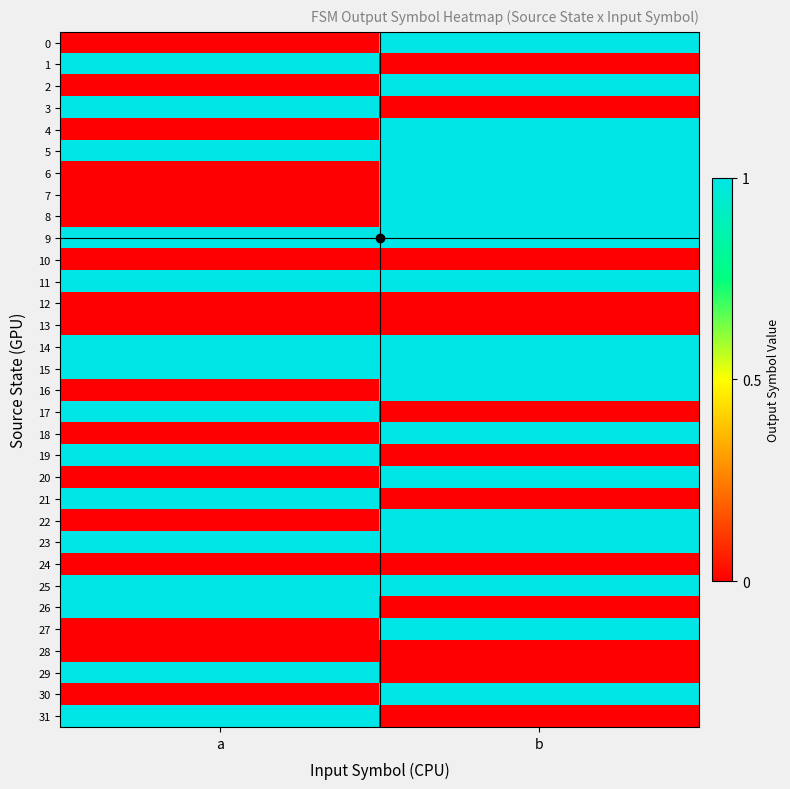

Reading left to right, extract all data points from this chart.

0: a=0	b=1
1: a=1	b=0
2: a=0	b=1
3: a=1	b=0
4: a=0	b=1
5: a=1	b=1
6: a=0	b=1
7: a=0	b=1
8: a=0	b=1
9: a=1	b=1
10: a=0	b=0
11: a=1	b=1
12: a=0	b=0
13: a=0	b=0
14: a=1	b=1
15: a=1	b=1
16: a=0	b=1
17: a=1	b=0
18: a=0	b=1
19: a=1	b=0
20: a=0	b=1
21: a=1	b=0
22: a=0	b=1
23: a=1	b=1
24: a=0	b=0
25: a=1	b=1
26: a=1	b=0
27: a=0	b=1
28: a=0	b=0
29: a=1	b=0
30: a=0	b=1
31: a=1	b=0